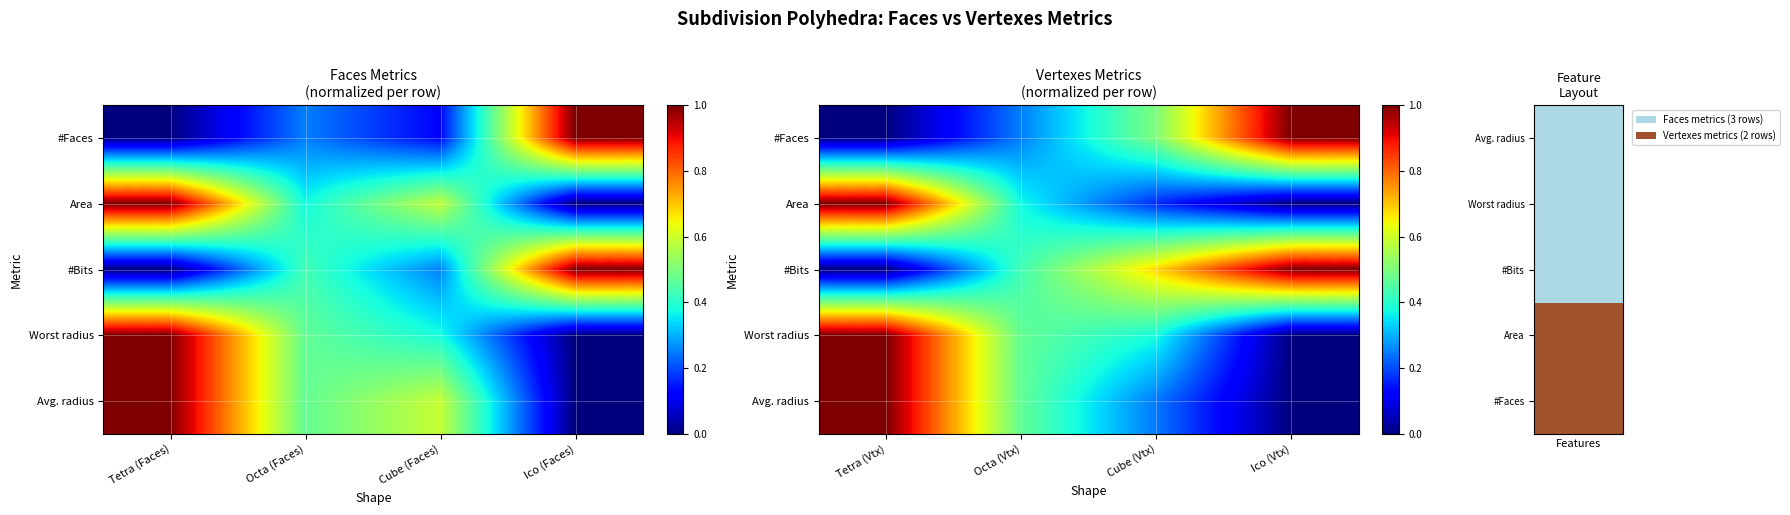

List the labels in order of Worst radius value, smallest first.

Ico (Vtx), Cube (Vtx), Octa (Vtx), Tetra (Vtx)